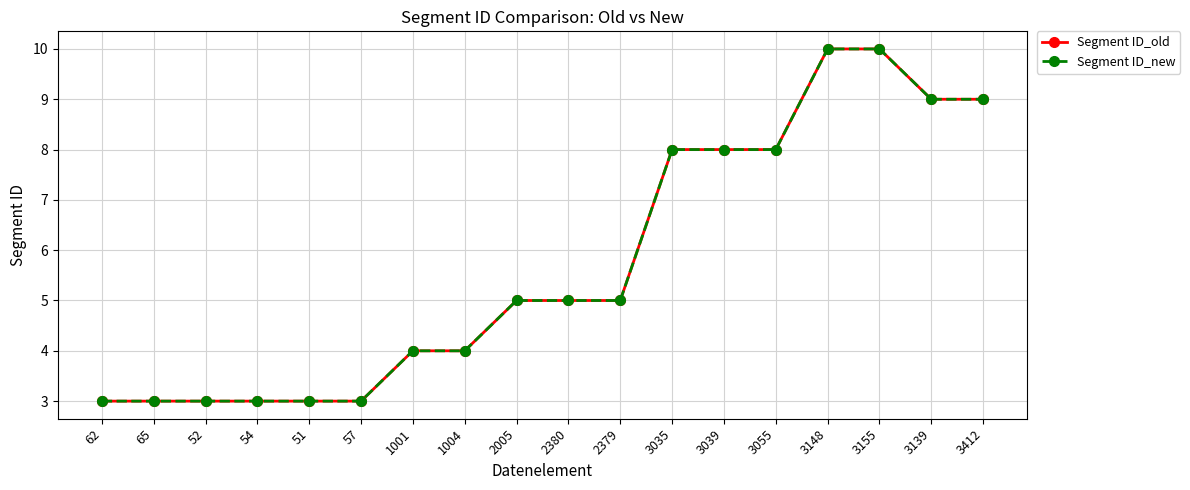

Is this an area chart (filled region under the line)?

No